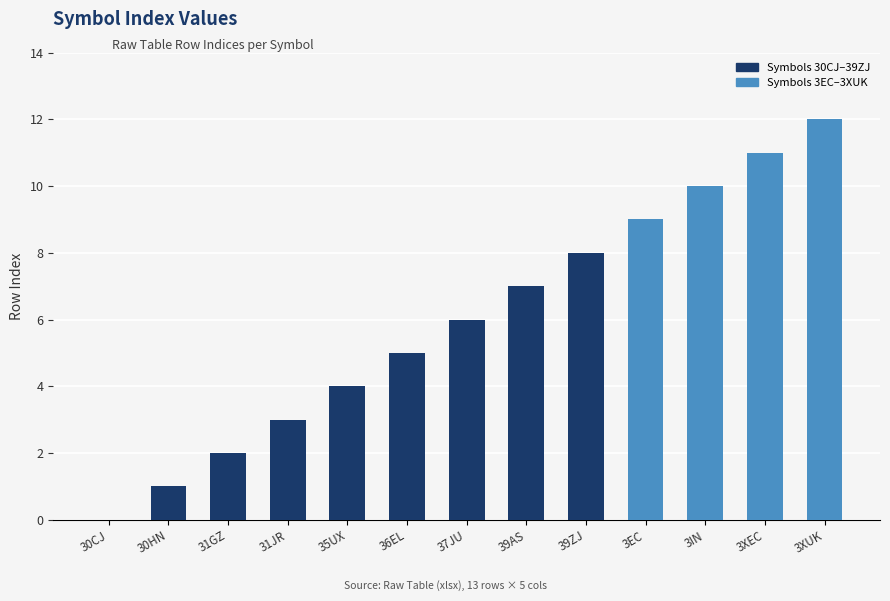

What is the sum of all values?

78